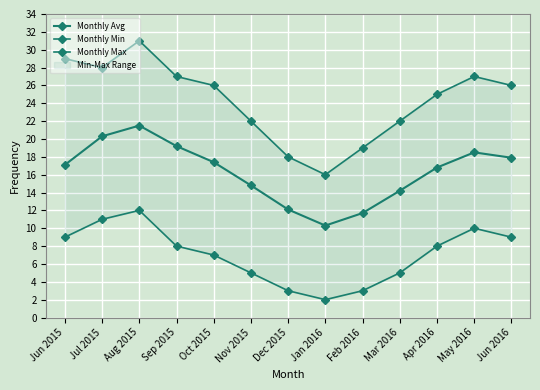

How many lines are shown in the chart?

3